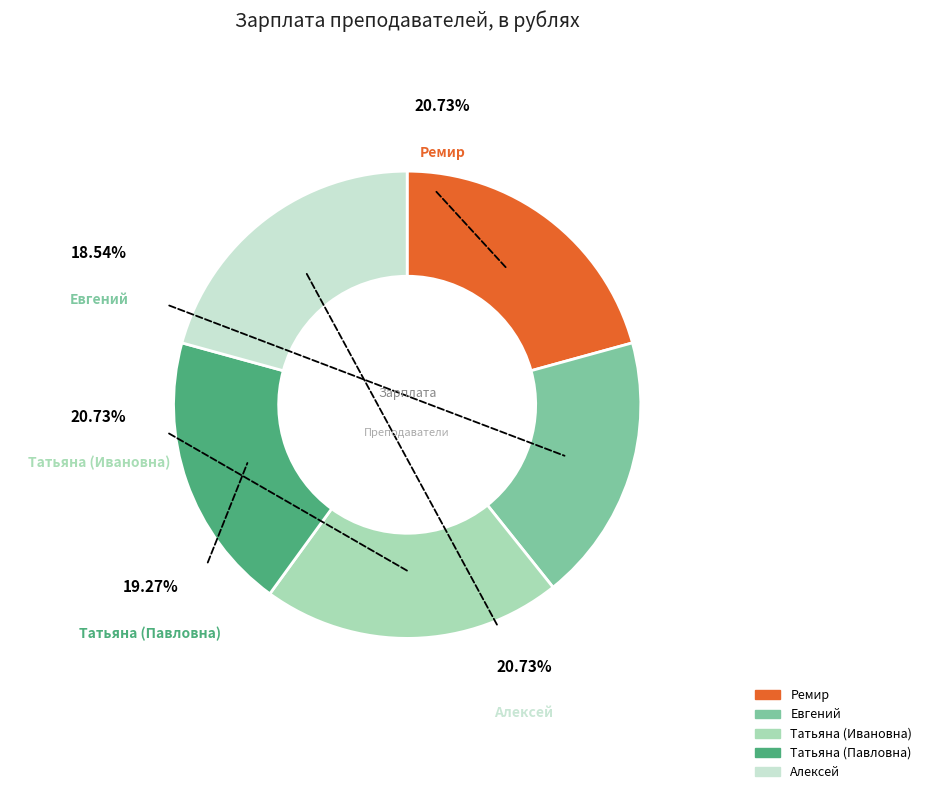

What is the largest slice in the pie chart?

Ремир